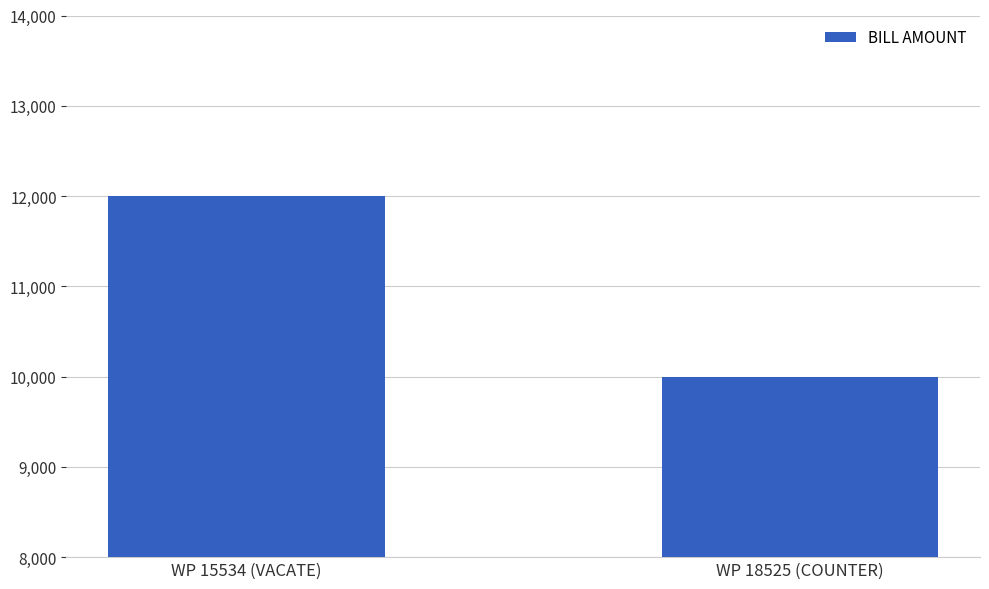

How many bars are there in total?

2